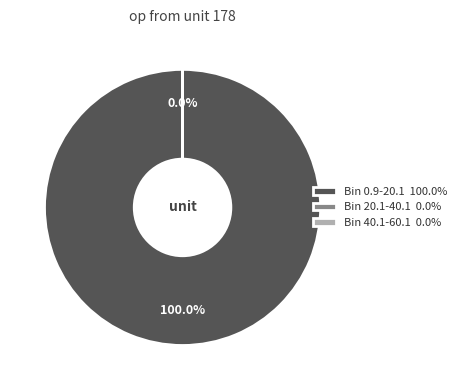

Does Bin 0.9-20.1 100.0% represent more than half of the total?

Yes